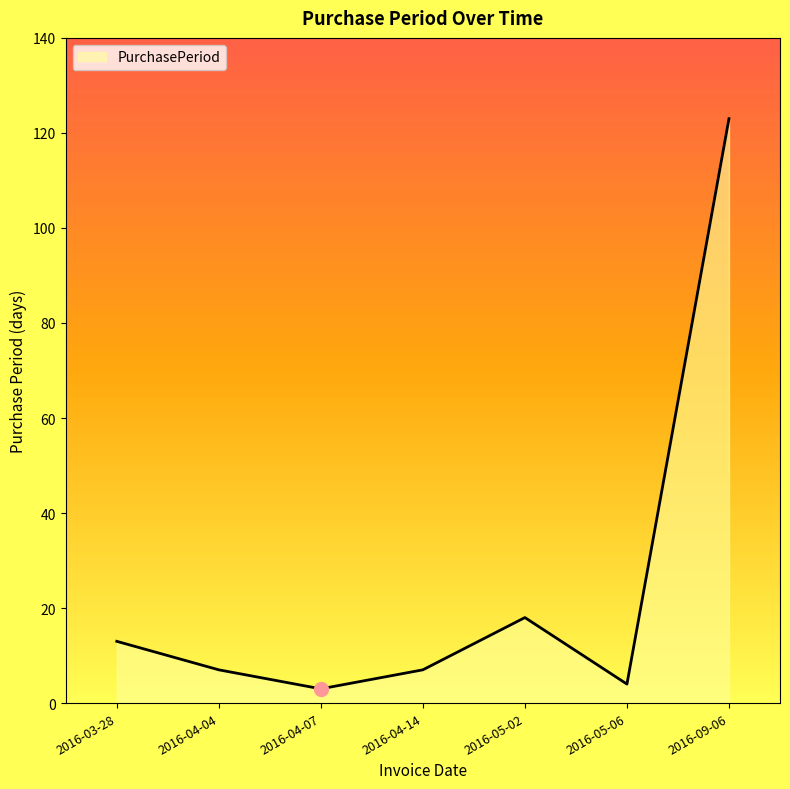

The chart shows a value of 12 at 2016-04-14. True or false?

False